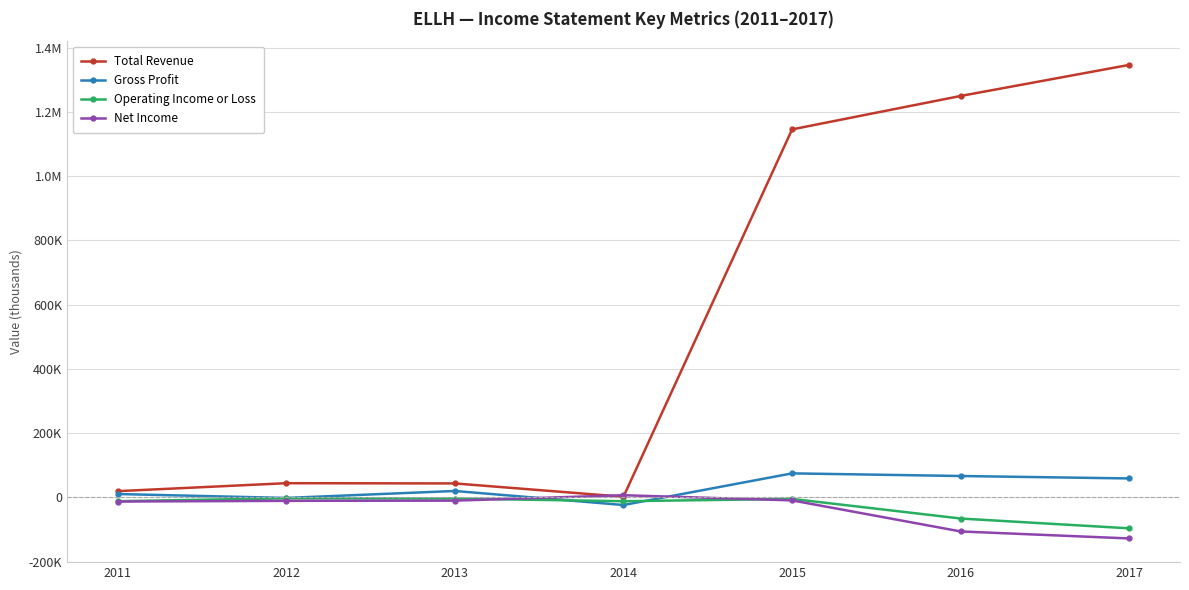

Is this an area chart (filled region under the line)?

No